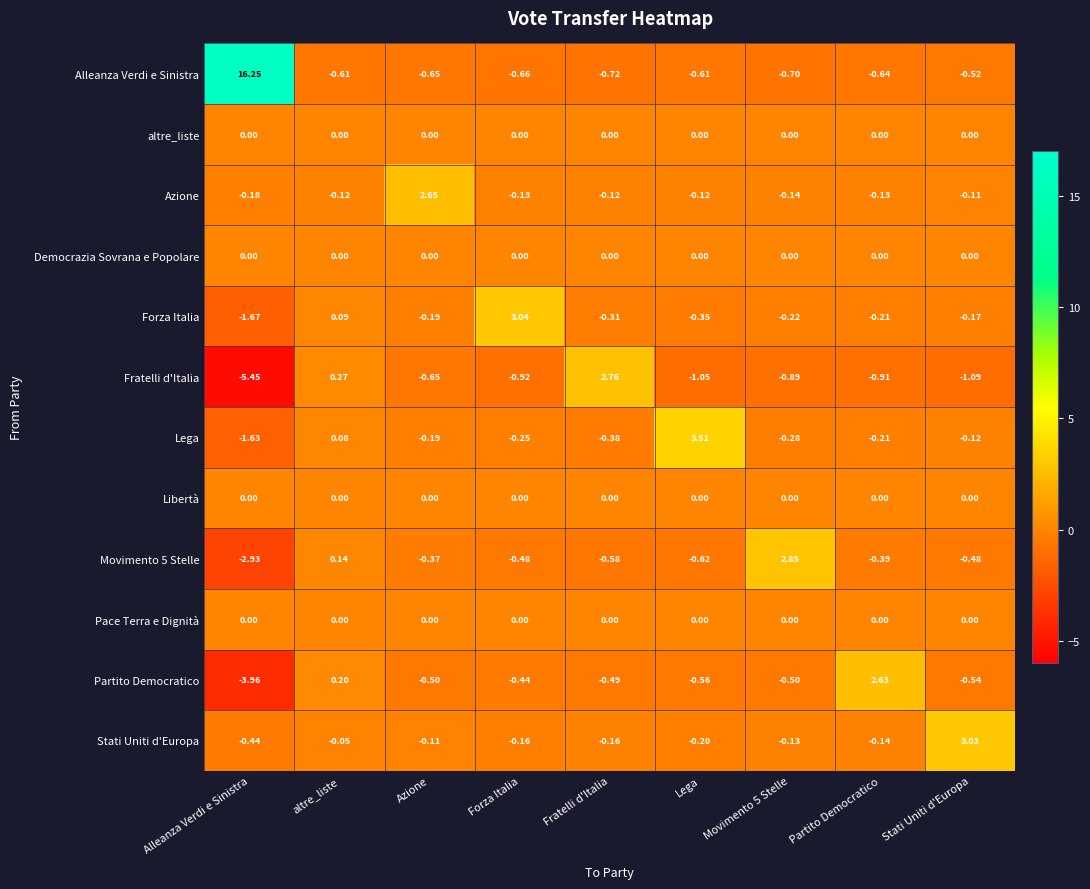

Which series has the widest spread of values?

Alleanza Verdi e Sinistra